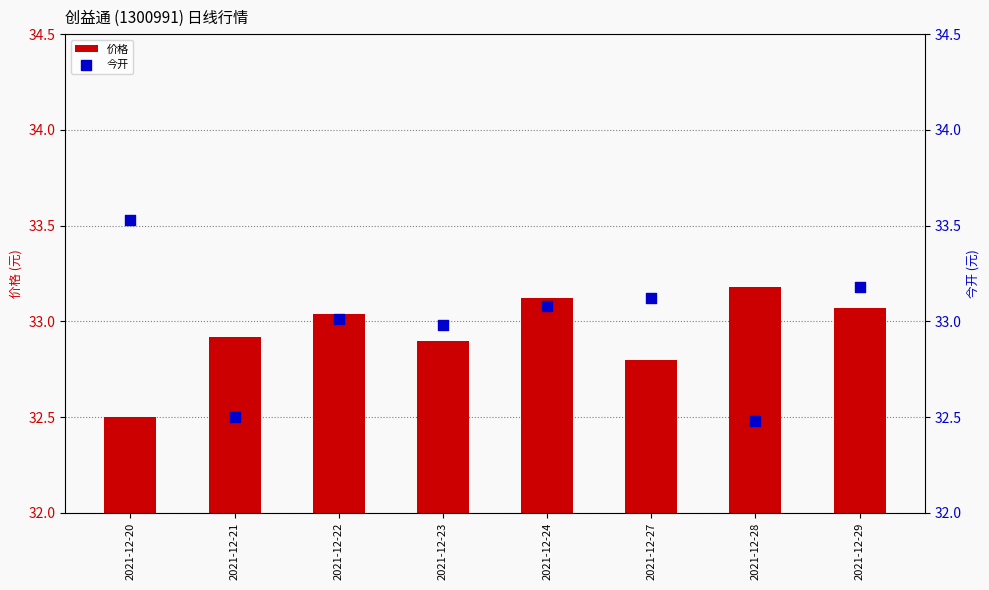

Which series contains the highest Y value?

今开